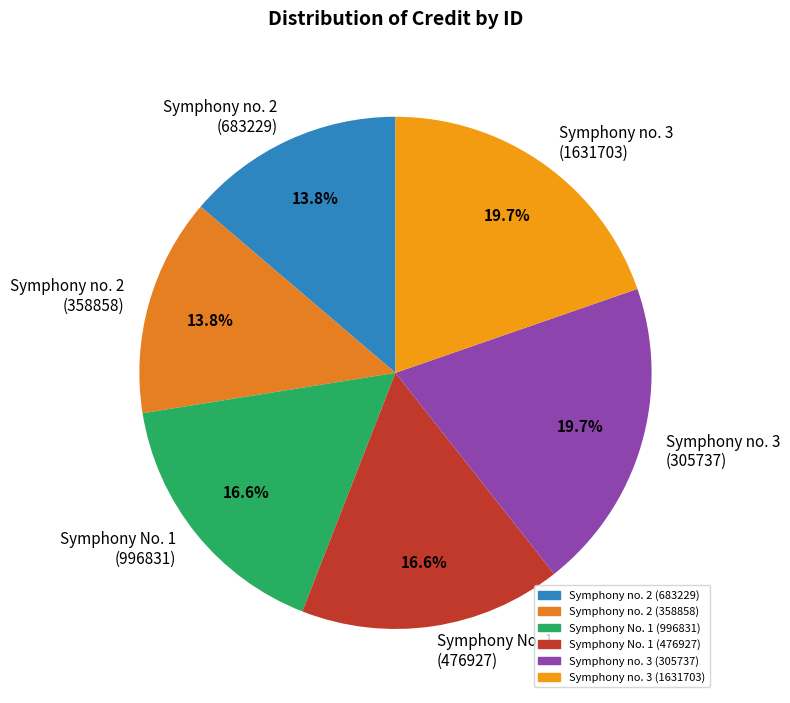

How much of the chart is everything except Symphony no. 2 (358858)?

86.2%